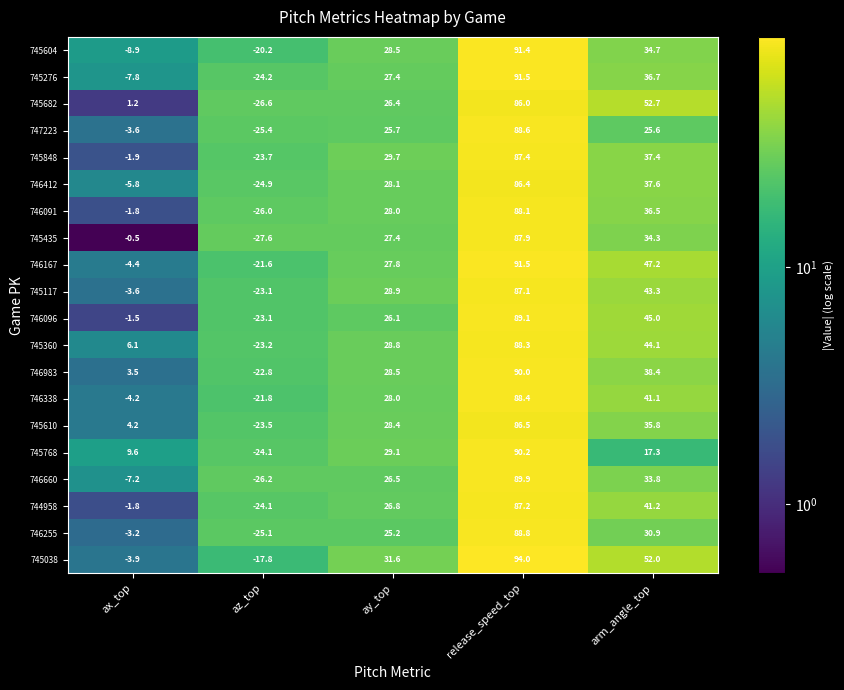

What is the sum of the 745610 values at ax_top and az_top?

-19.3